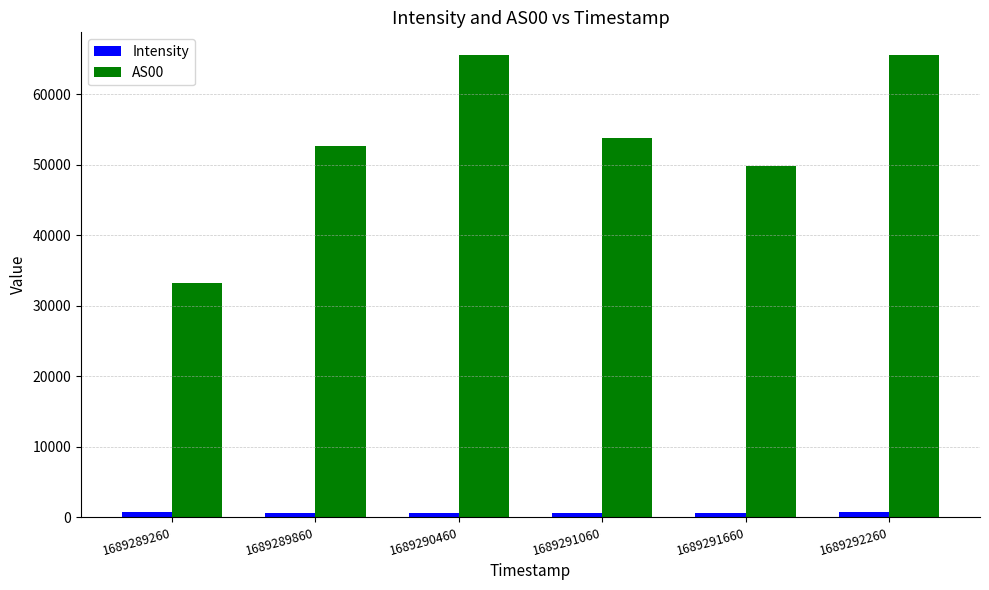

The value of AS00 at 1689291660 is 31345.1. True or false?

False